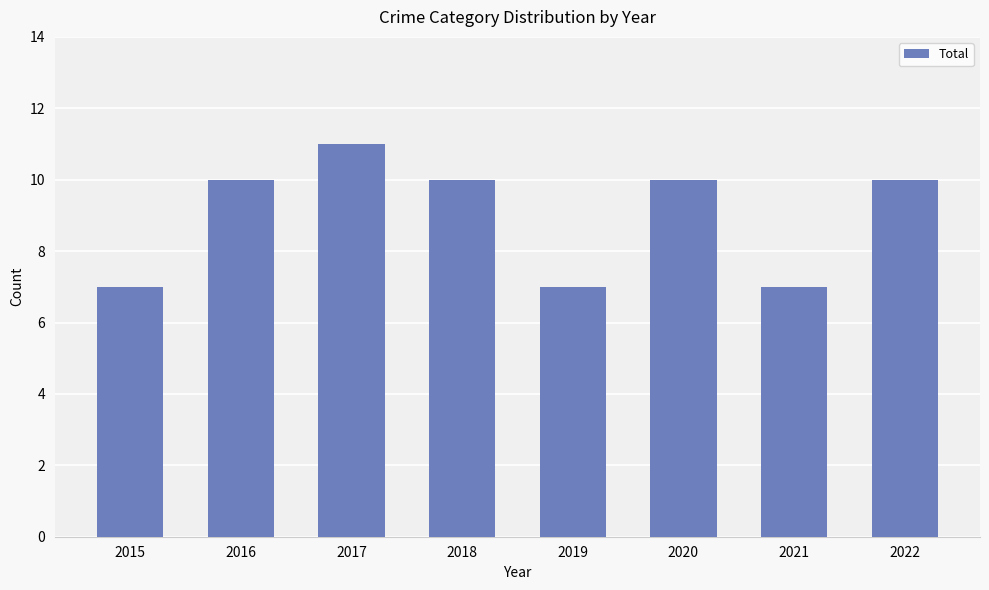

What is the change in value from 2015 to 2018?

+3